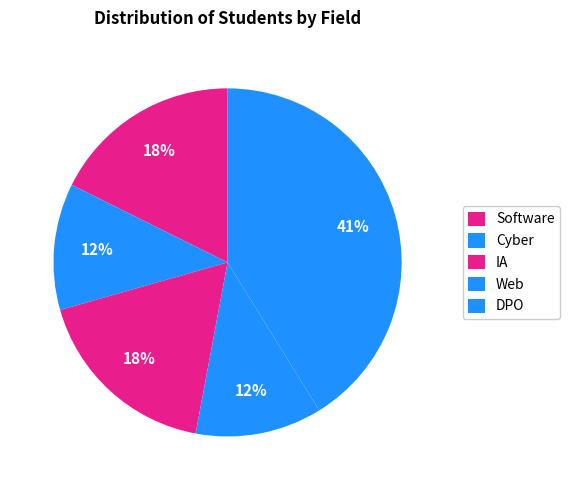

How many segments does this pie chart have?

5